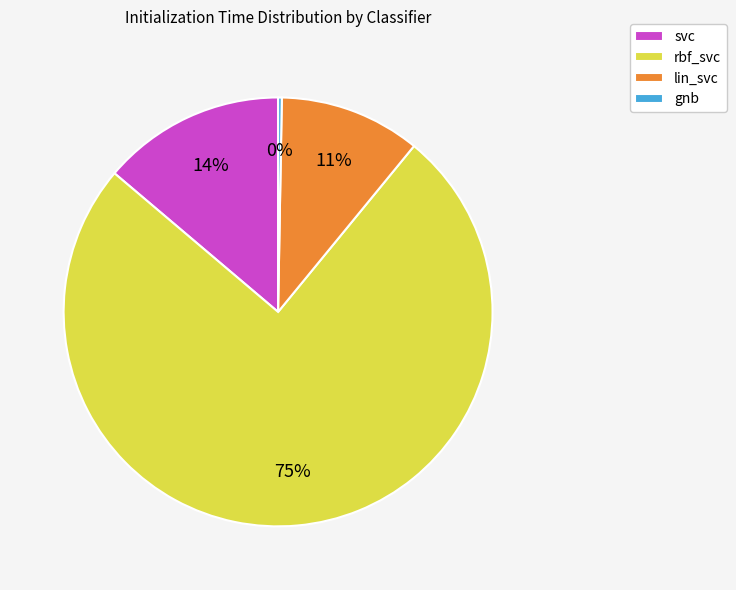

Between lin_svc and gnb, which is larger?

lin_svc